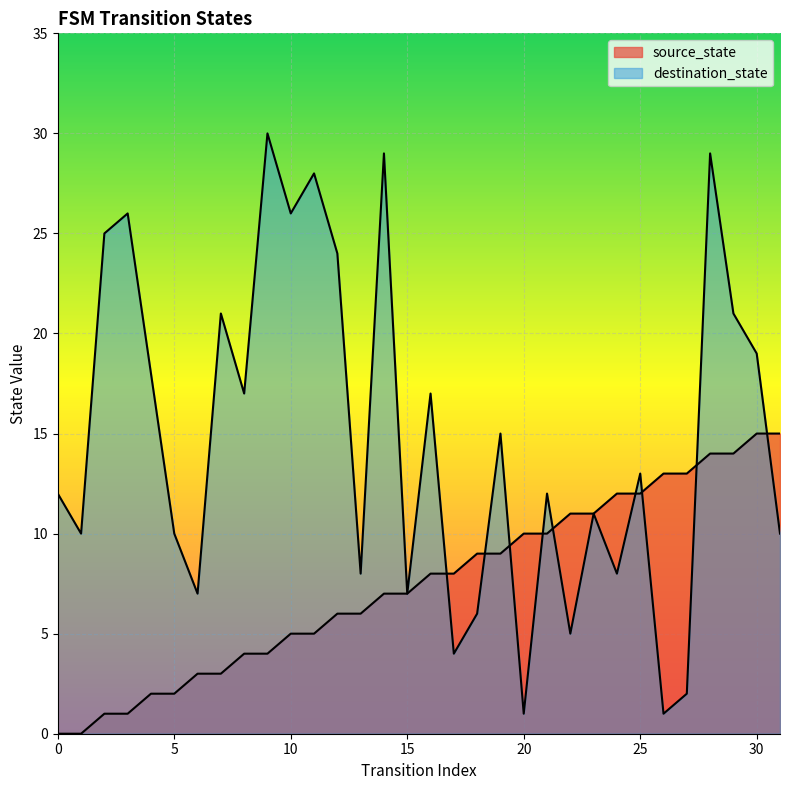

At which label is source_state closest to 7?

14